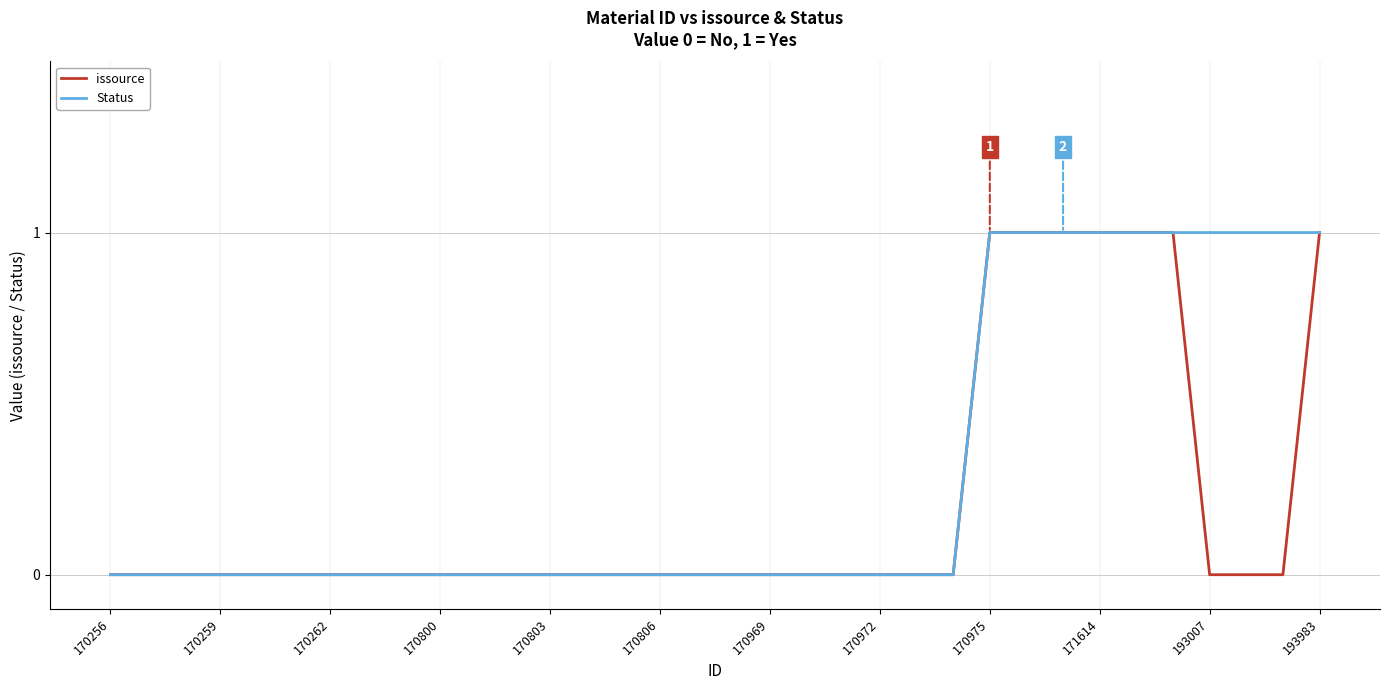

Which series has the largest total across all categories?

Status